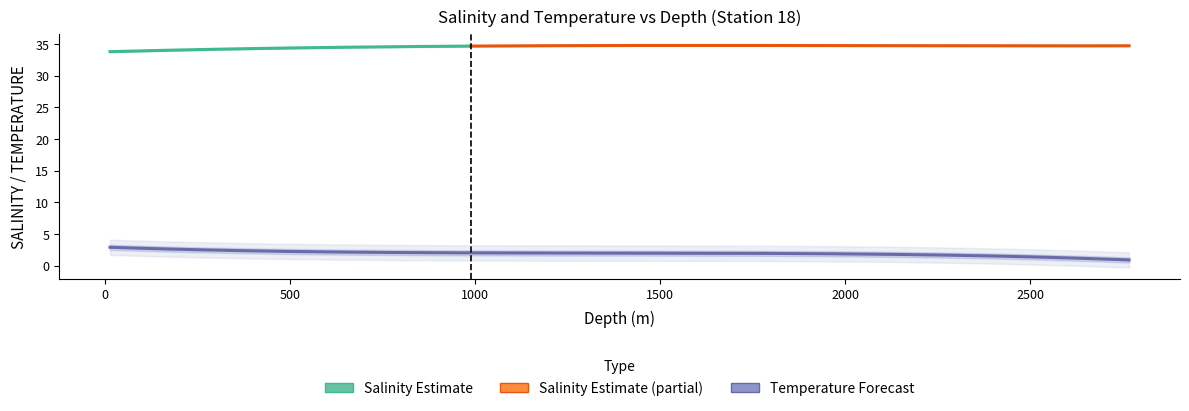

Does the chart display data point markers on the line(s)?

No